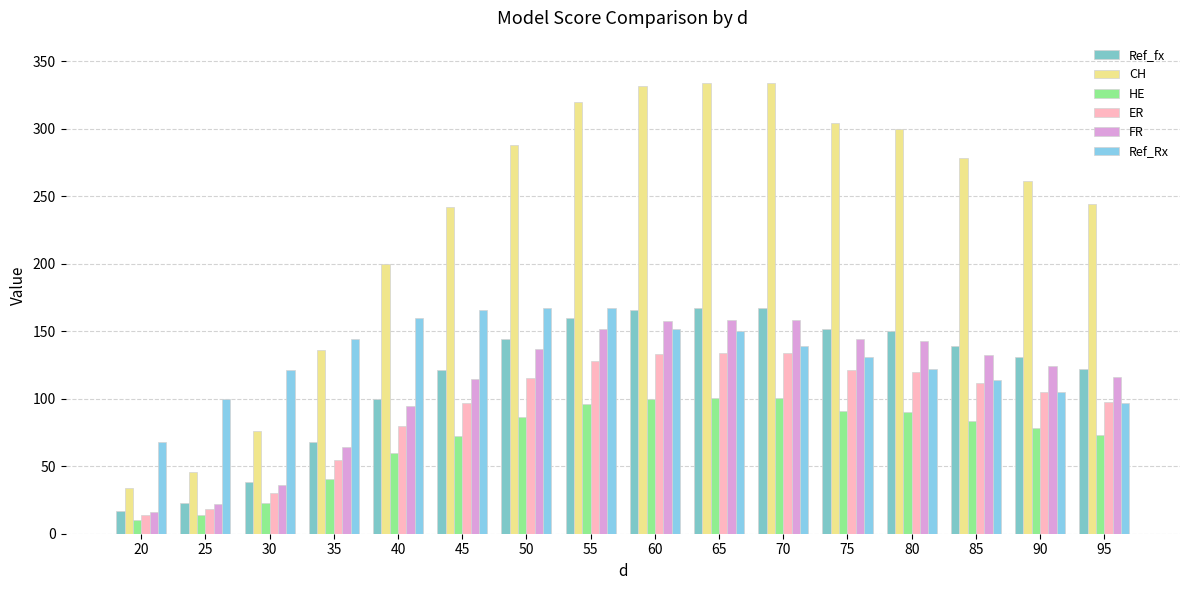

Which series changed the most between 65 and 70?

Ref_Rx